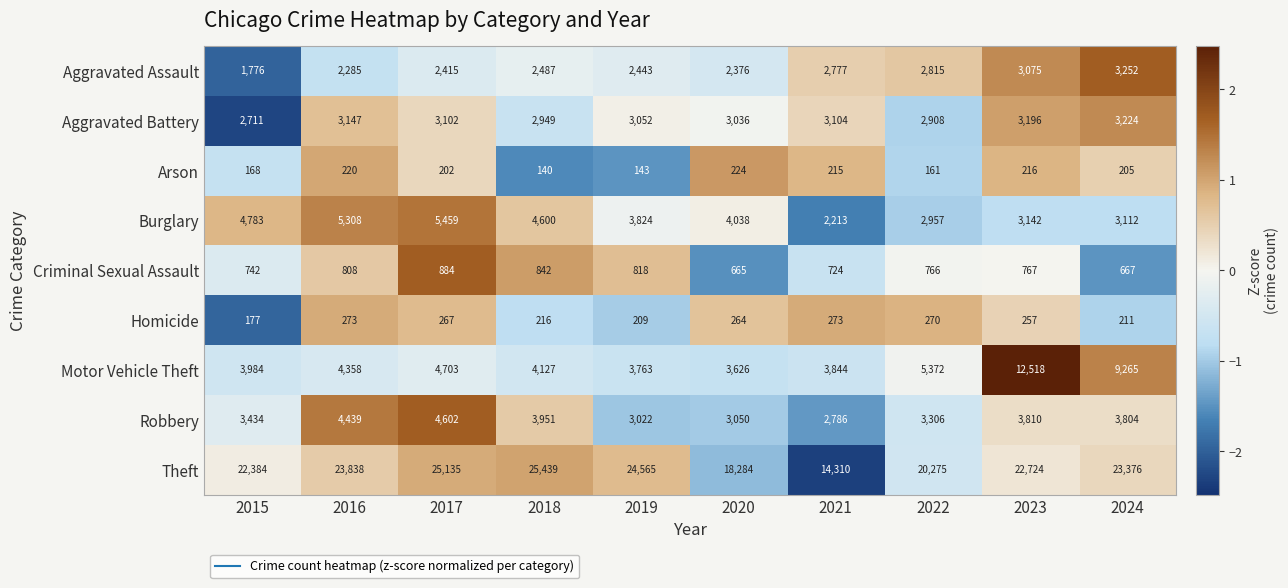

Which series has the largest total across all categories?

Theft